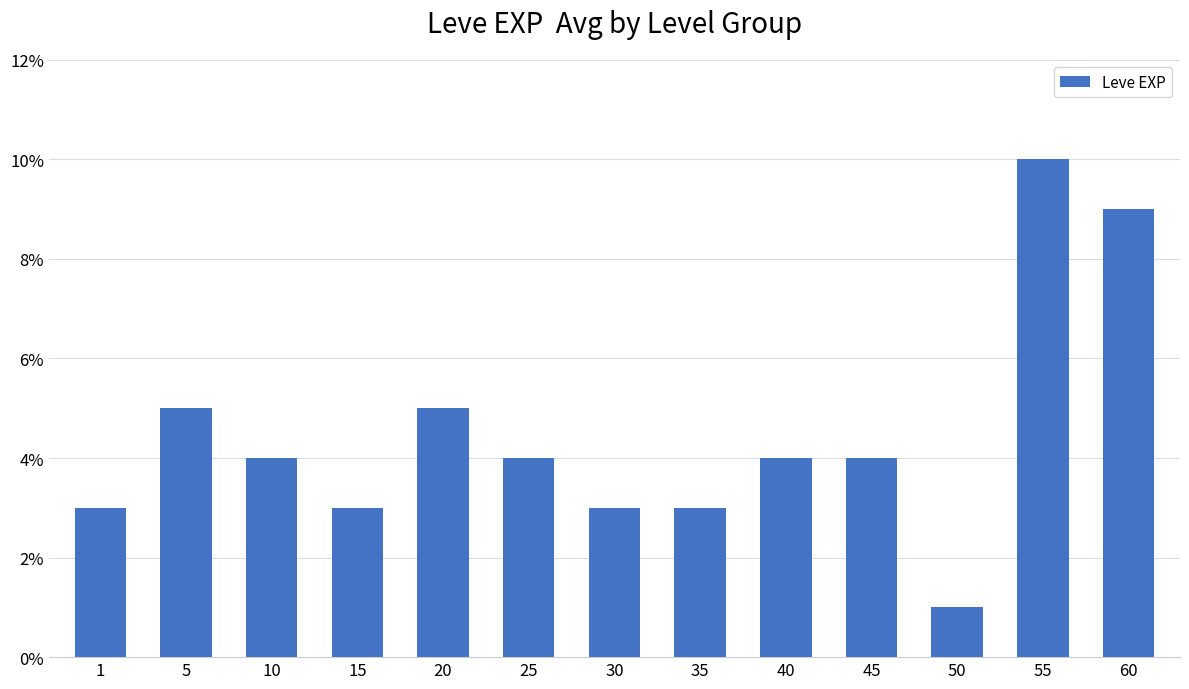

Reading left to right, list all the values displayed in this chart.

3	5	4	3	5	4	3	3	4	4	1	10	9